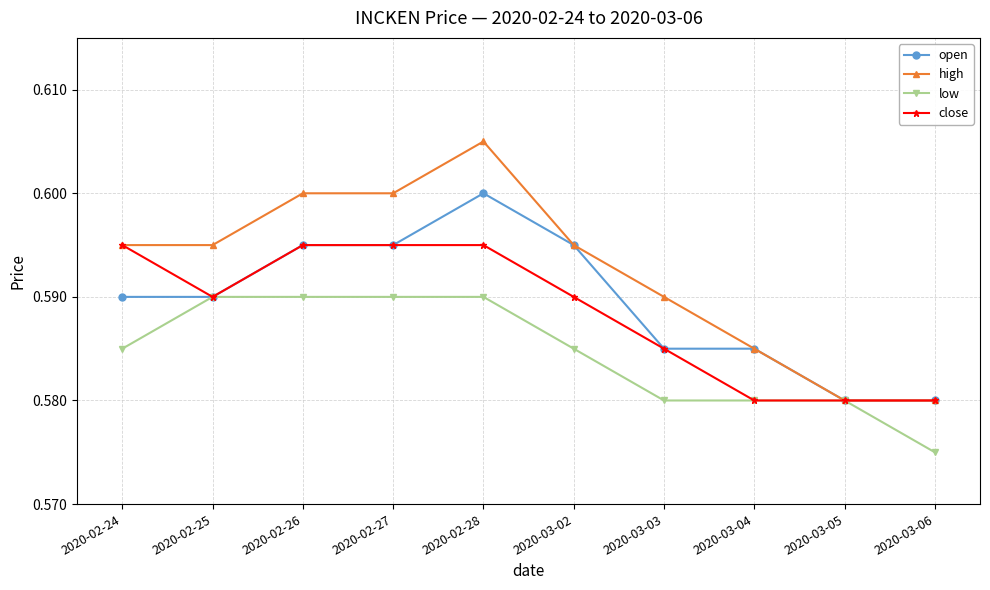

What position from the right is 2020-02-24?

10